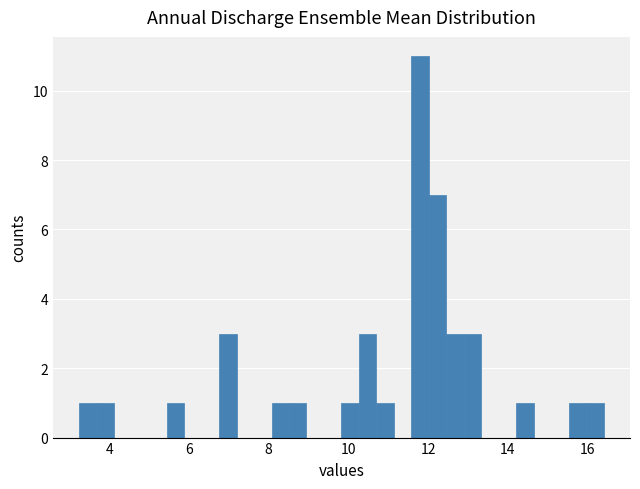

Around what value on the x-axis is the tallest bar? Give the approximate position of its centre, as read against the axis.

11.8